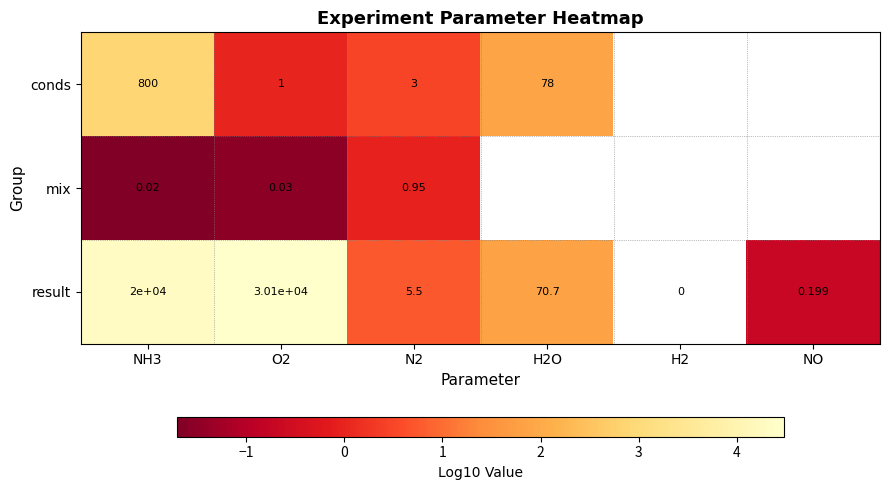

Which series changed the most between NH3 and O2?

result